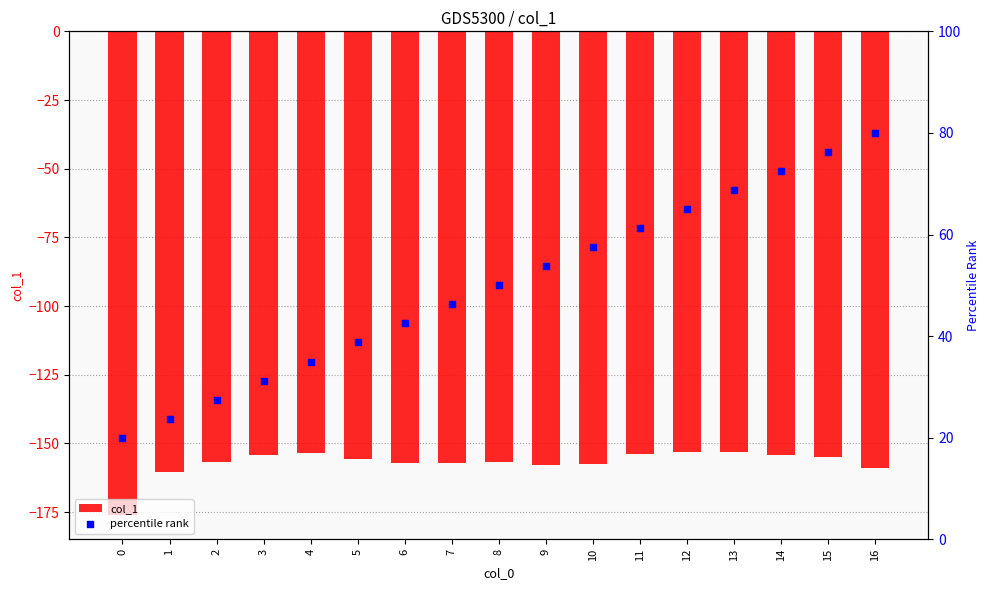

What are all the series names shown in the legend?

col_1, percentile rank